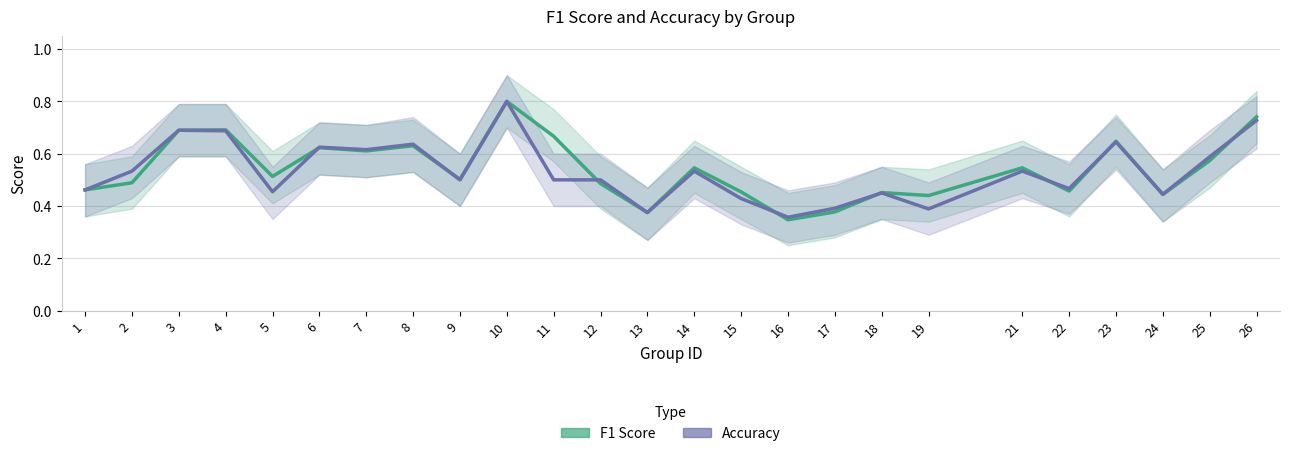

At which label does Accuracy reach its peak?

10